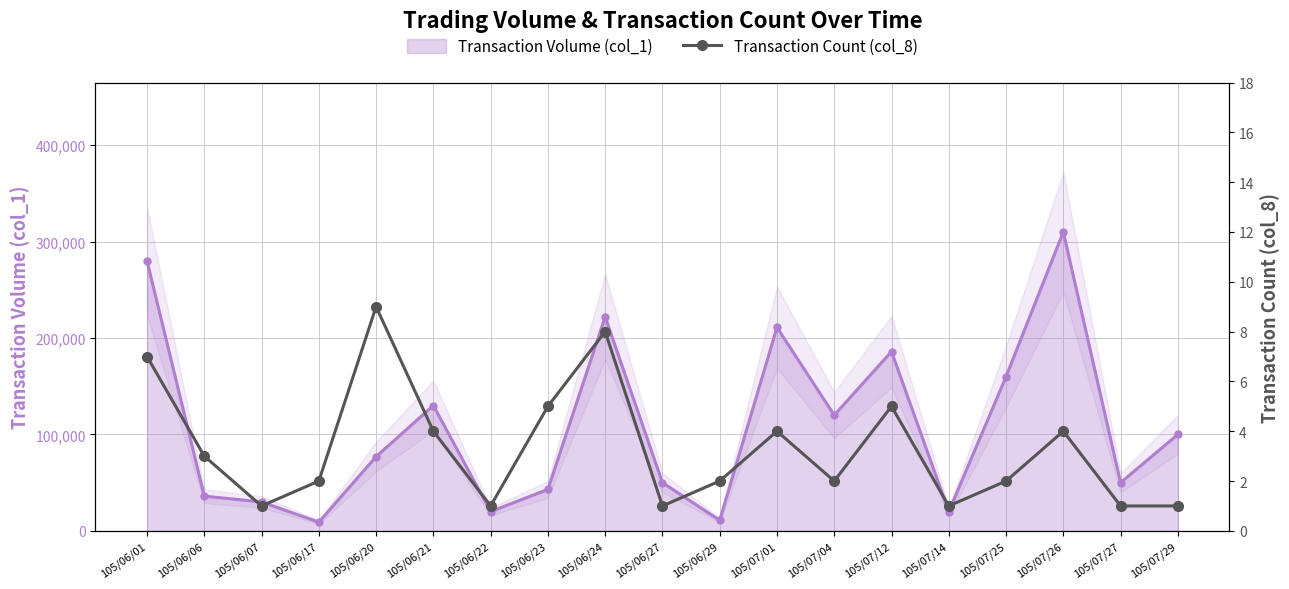

Which has a higher value, 105/06/22 or 105/06/06?

105/06/06